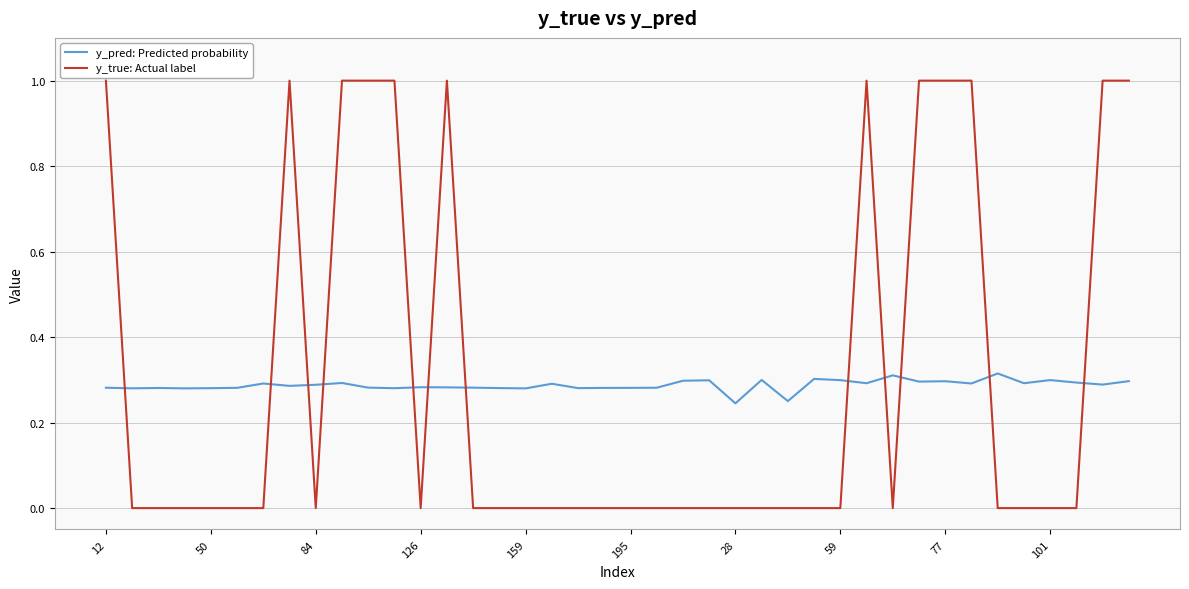

True or false: y_pred: Predicted probability and y_true: Actual label cross at least once.

True